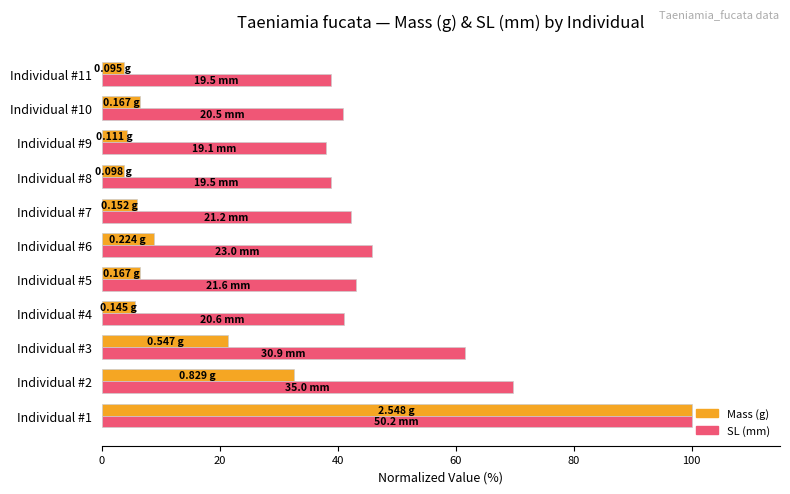

Count the number of categories in the chart.

11